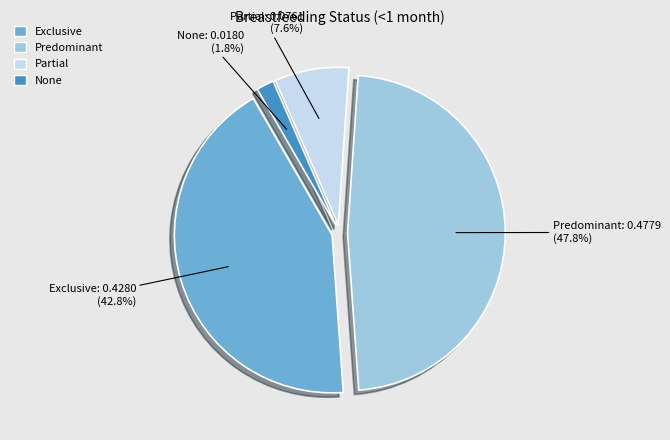

The Exclusive slice represents 43% of the pie. True or false?

True